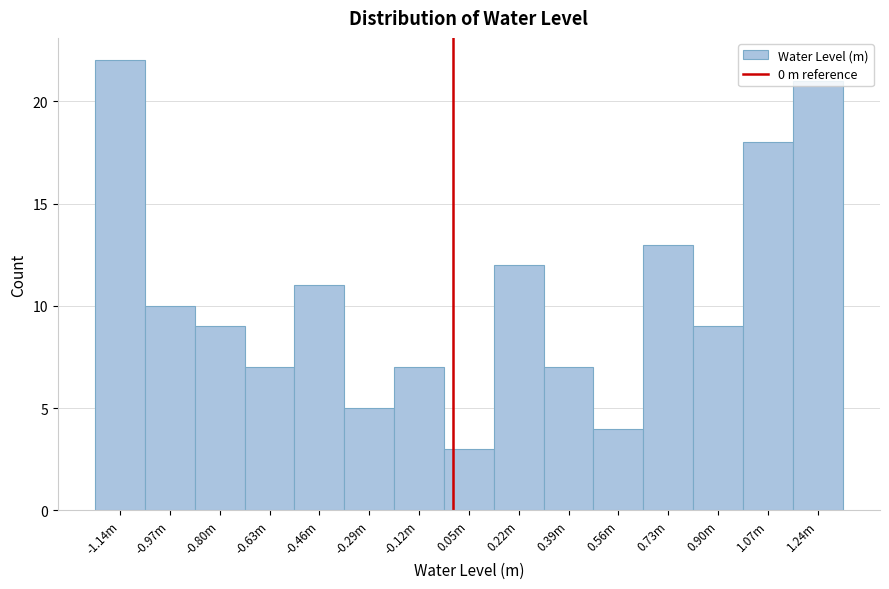

What is the maximum value shown in the chart?

22